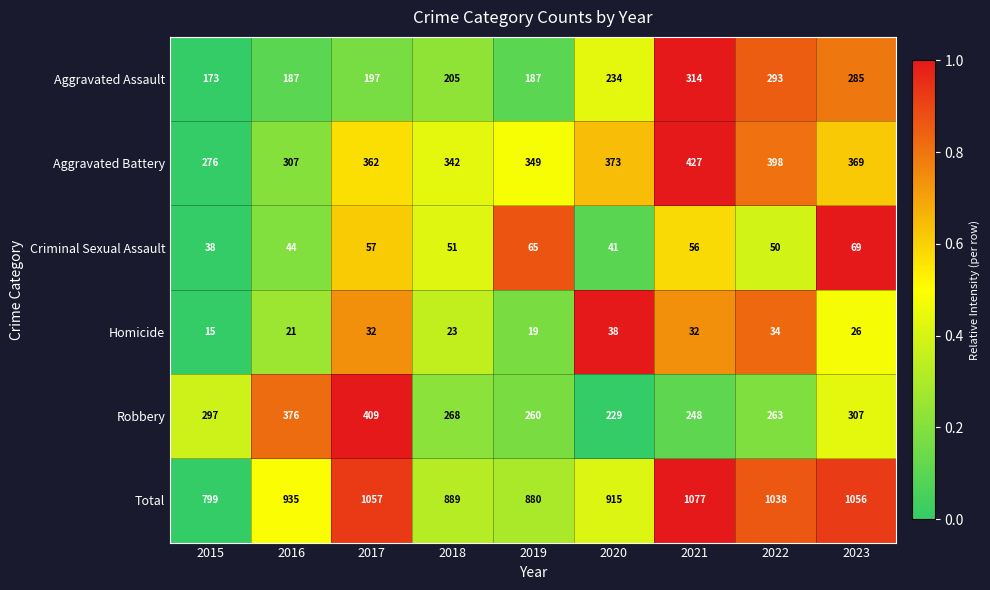

At 2016, list the series in order from smallest to largest.

Homicide, Criminal Sexual Assault, Aggravated Assault, Aggravated Battery, Robbery, Total